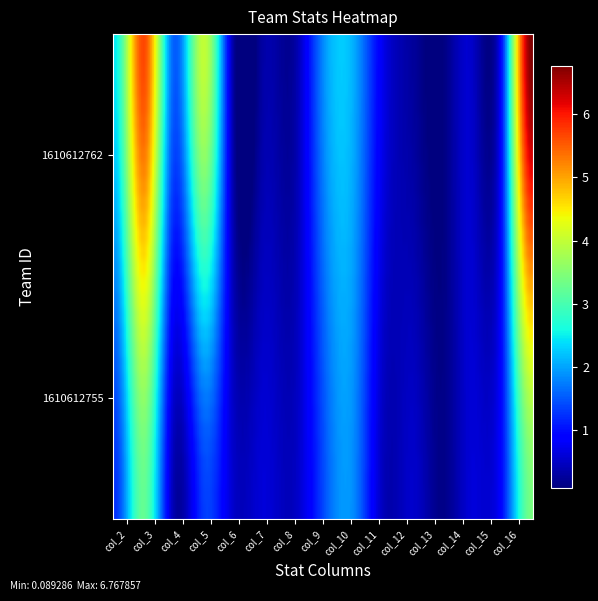

Rank the series by their average value, from lowest to highest.

1610612755, 1610612762